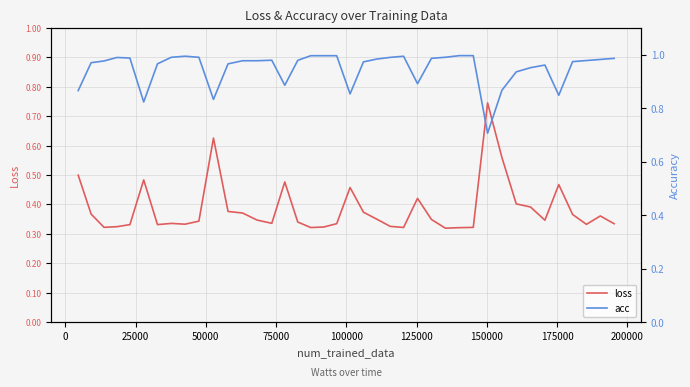

What are all the series names shown in the legend?

loss, acc